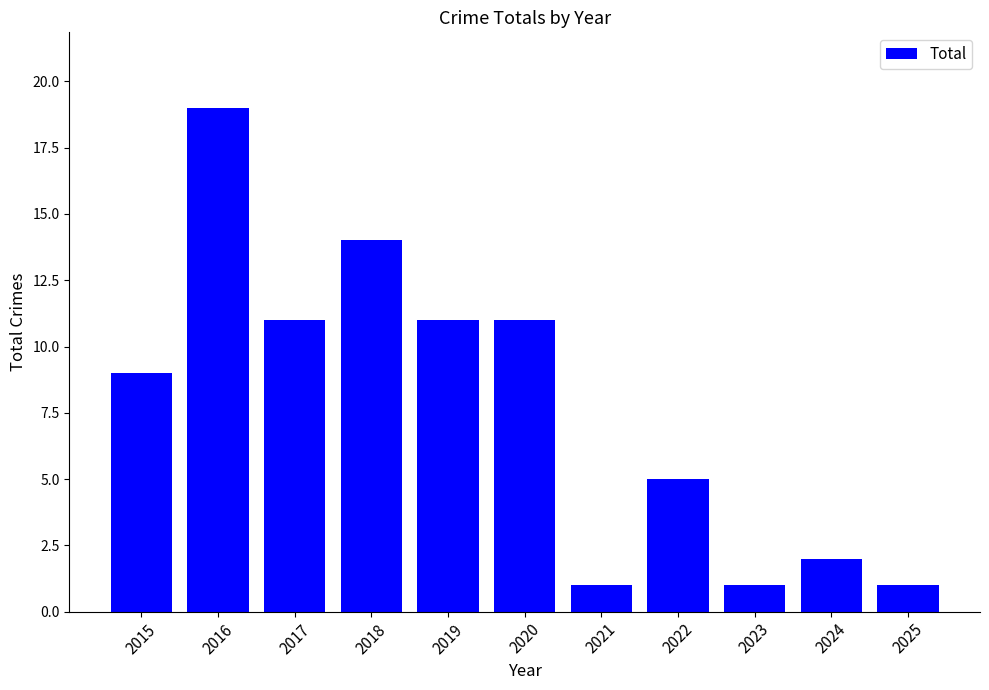

How many bars are there in total?

11